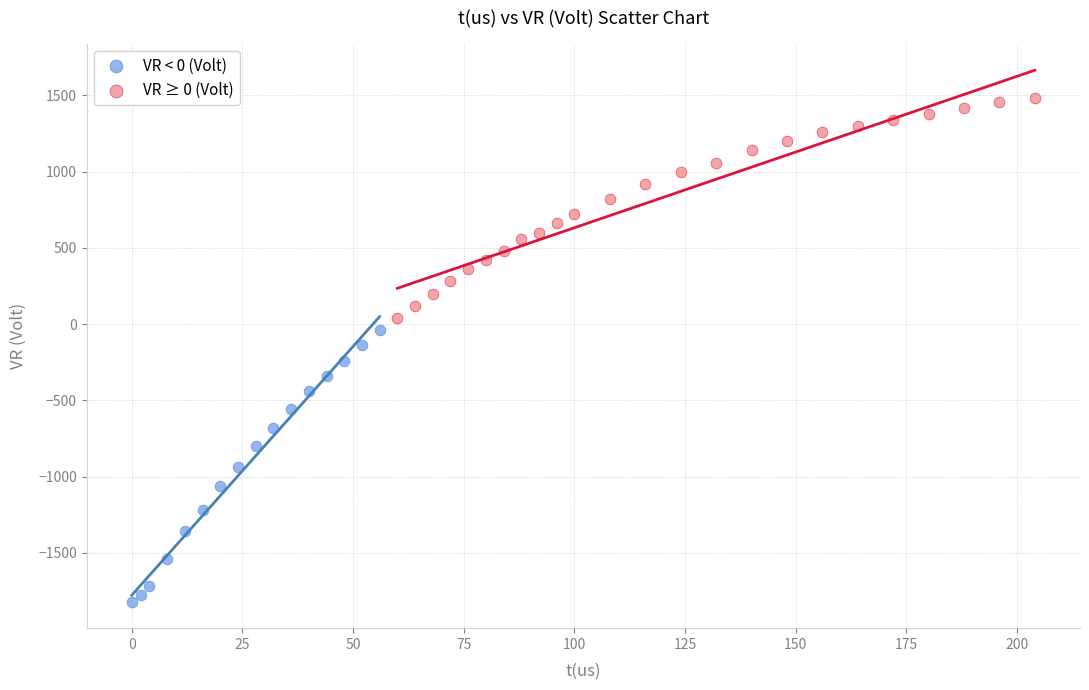

Which series contains the highest Y value?

VR ≥ 0 (Volt)